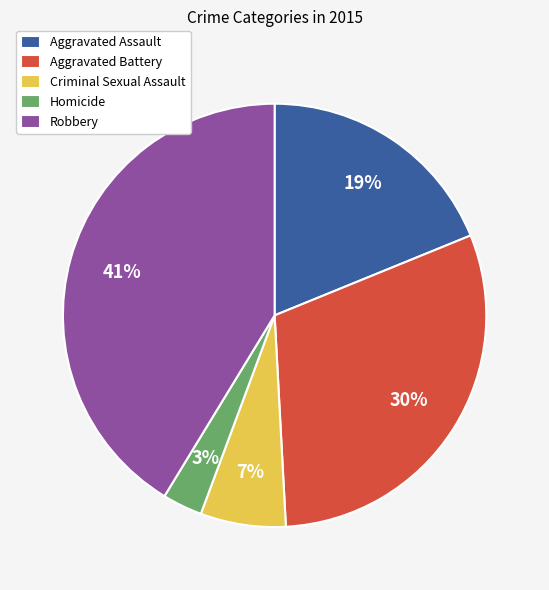

True or false: Criminal Sexual Assault accounts for 7% of the total.

True